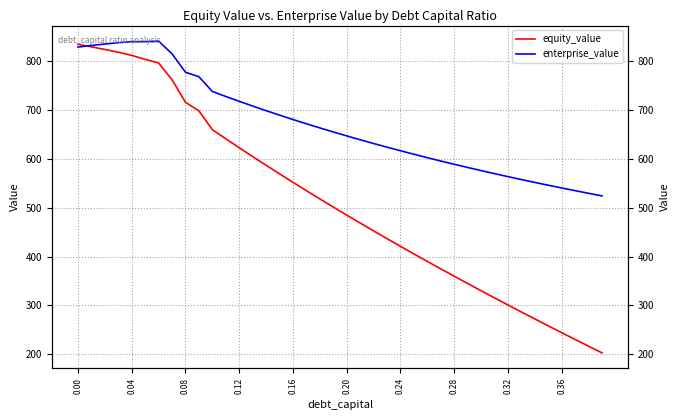

True or false: enterprise_value has more than 0 interior local peaks.

True